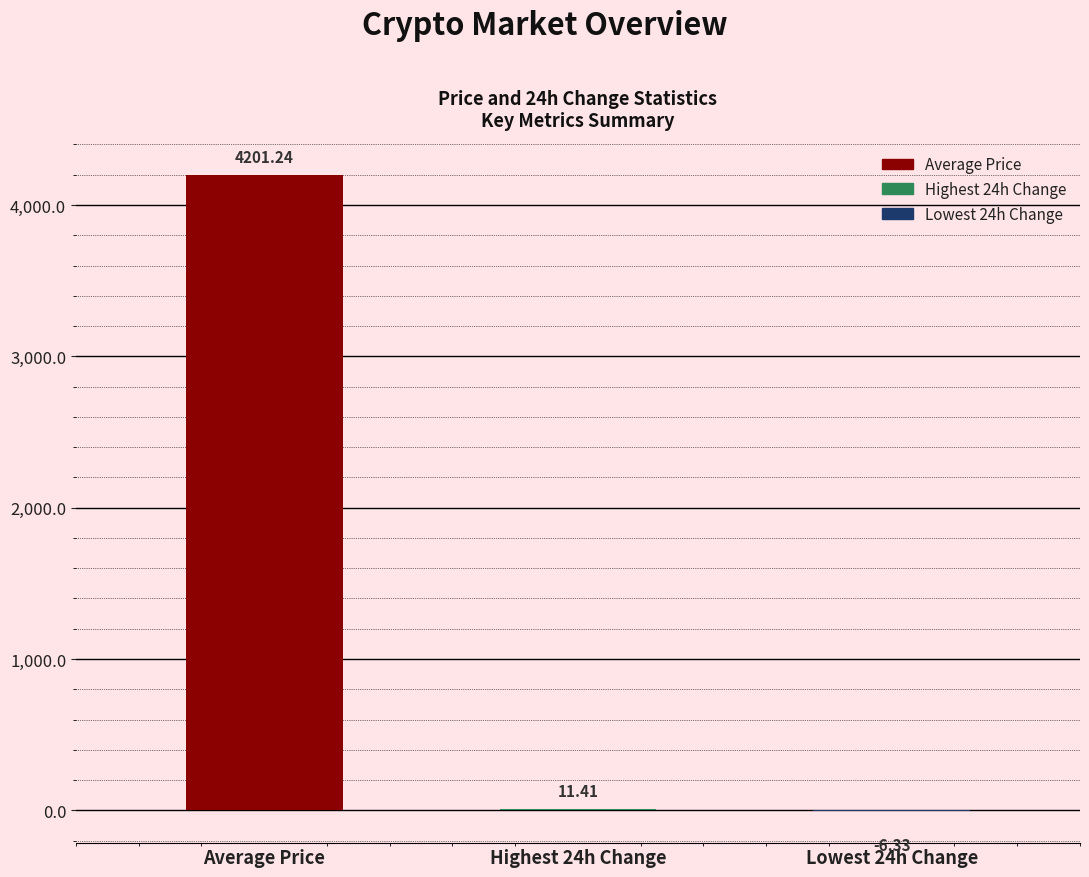

What is the sum of all values?

4206.3